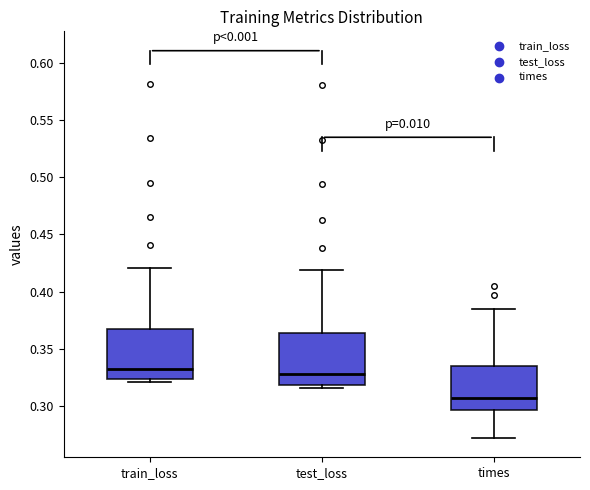

Where does the upper whisker of the box for test_loss end on the y-axis? The values are not printed on the chart, so give them approximately, as read against the axis.

0.420